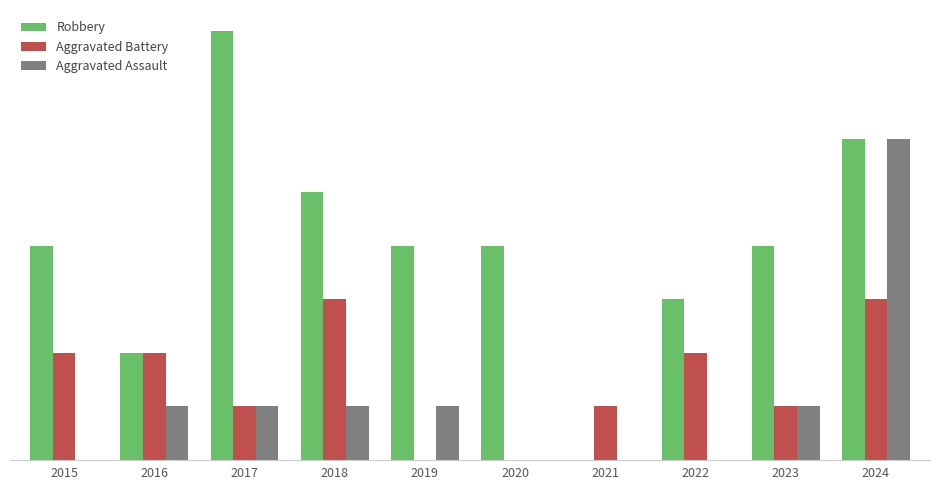

Reading right to left, list all the values displayed in this chart.

Robbery: 6	4	3	0	4	4	5	8	2	4
Aggravated Battery: 3	1	2	1	0	0	3	1	2	2
Aggravated Assault: 6	1	0	0	0	1	1	1	1	0